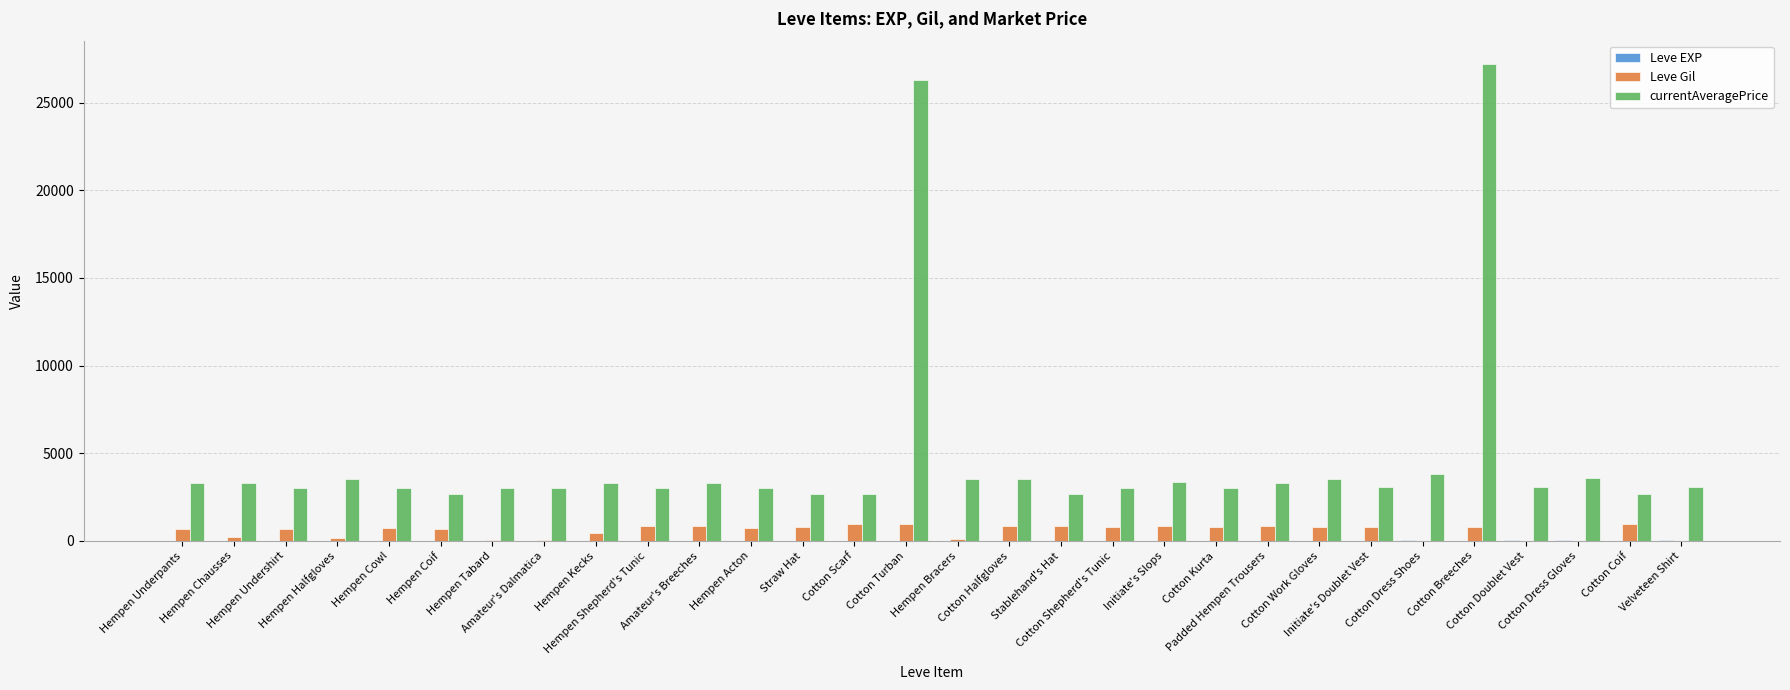

Is it true that currentAveragePrice equals 3313 at Hempen Kecks?

True